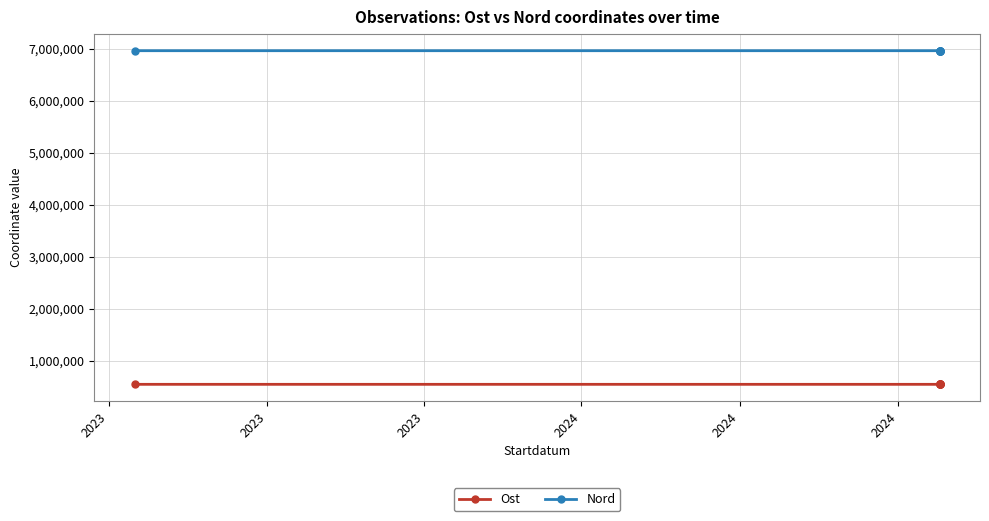

Is it true that Ost equals 551395.0 at 2023?

True